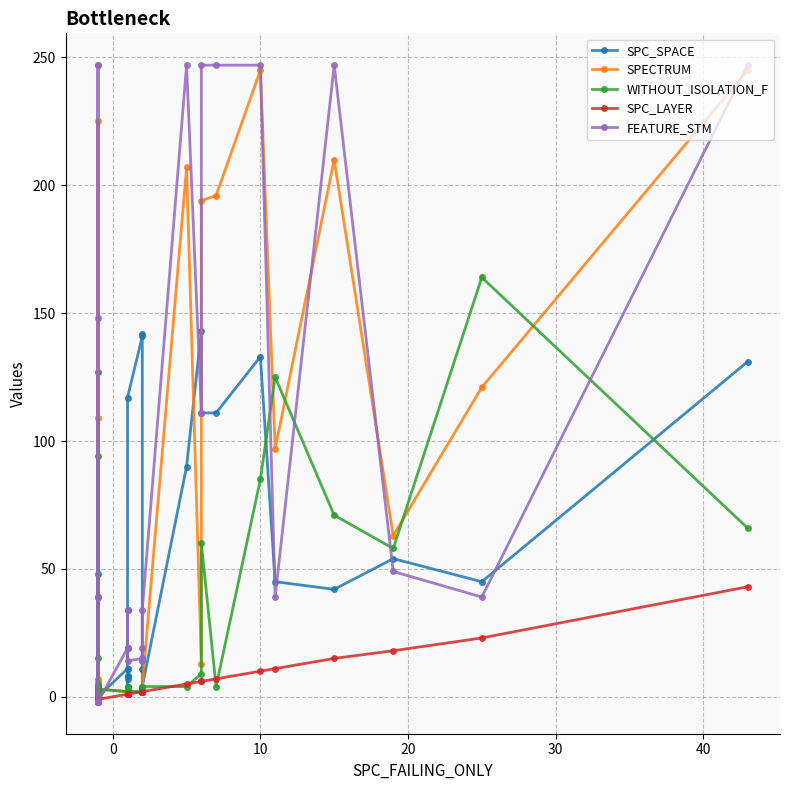

After their last crossing, which series has the higher values: SPECTRUM or SPC_SPACE?

SPECTRUM